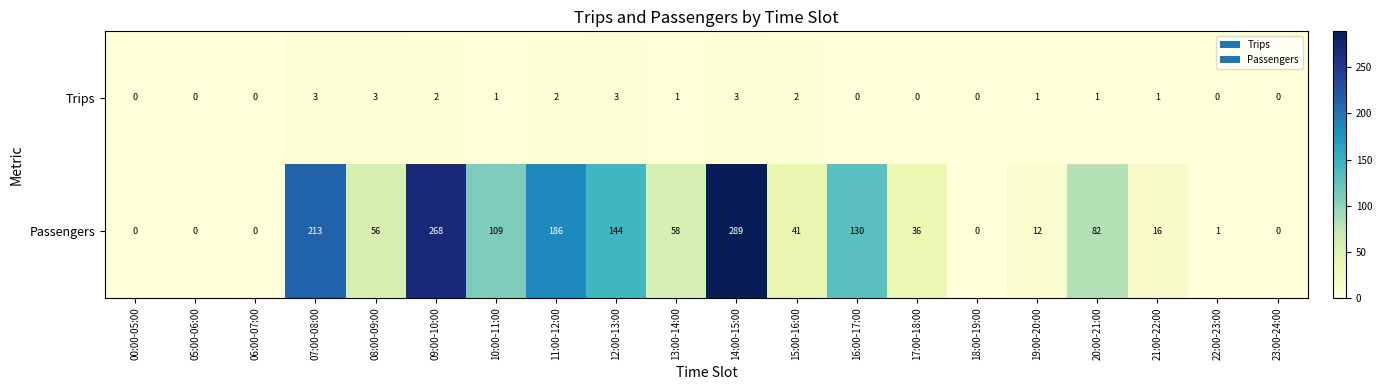

How many series are shown in this chart?

2